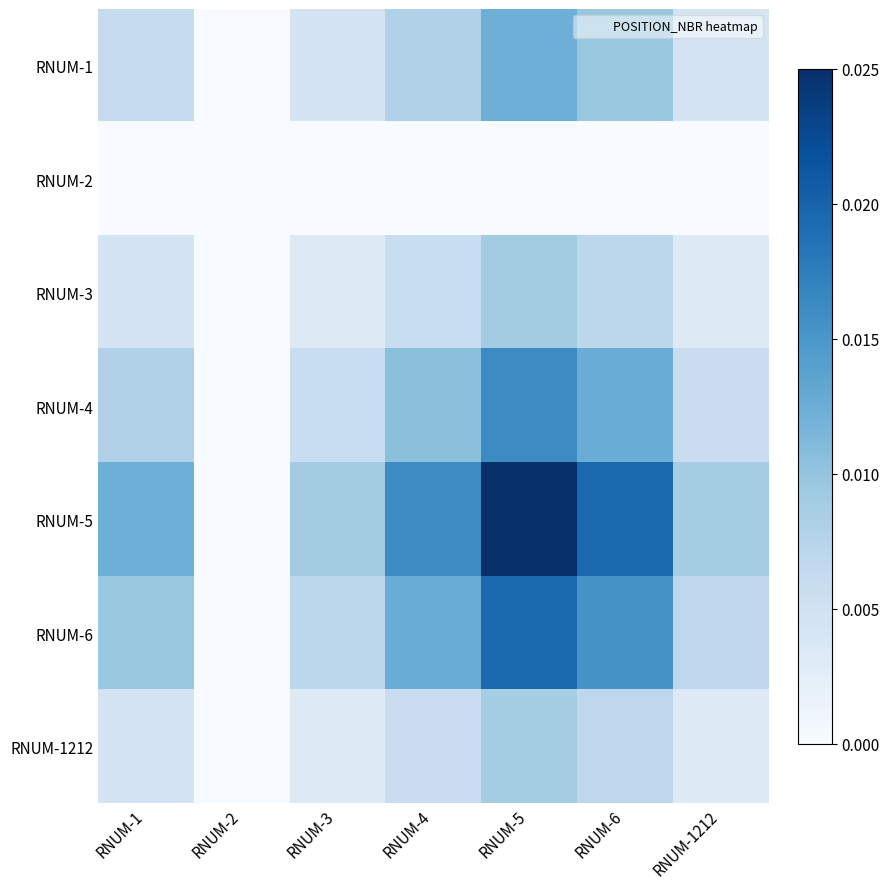

Which label corresponds to the smallest value in the chart?

RNUM-2